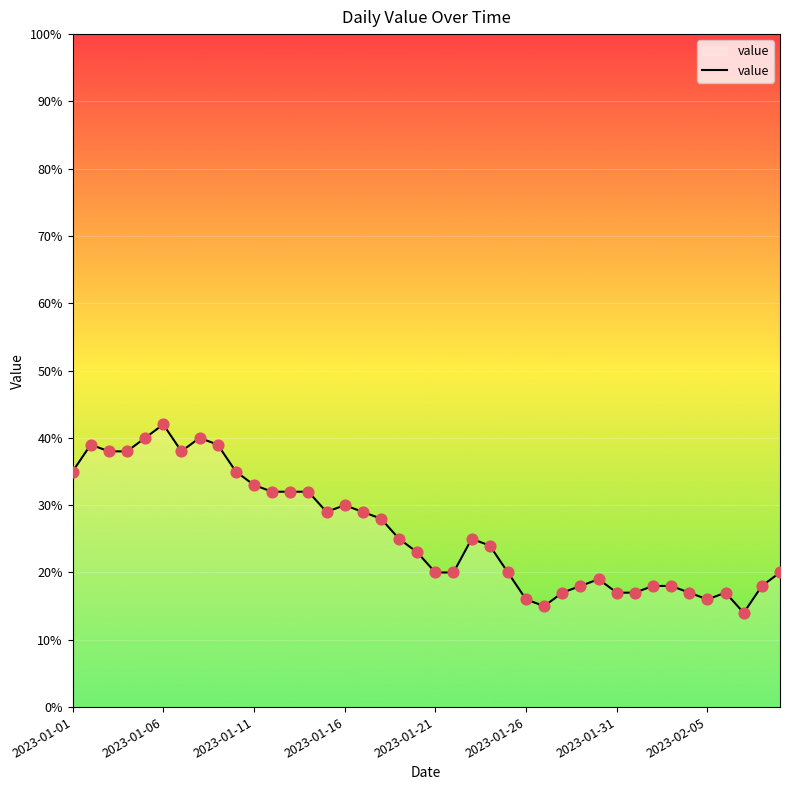

What is the difference between the maximum and minimum values?

28